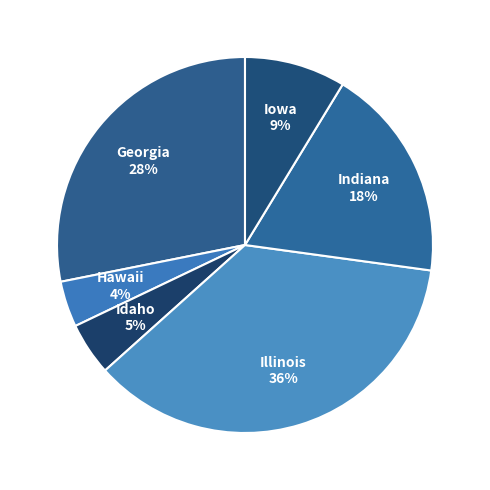

Does Hawaii account for over 50% of the chart?

No